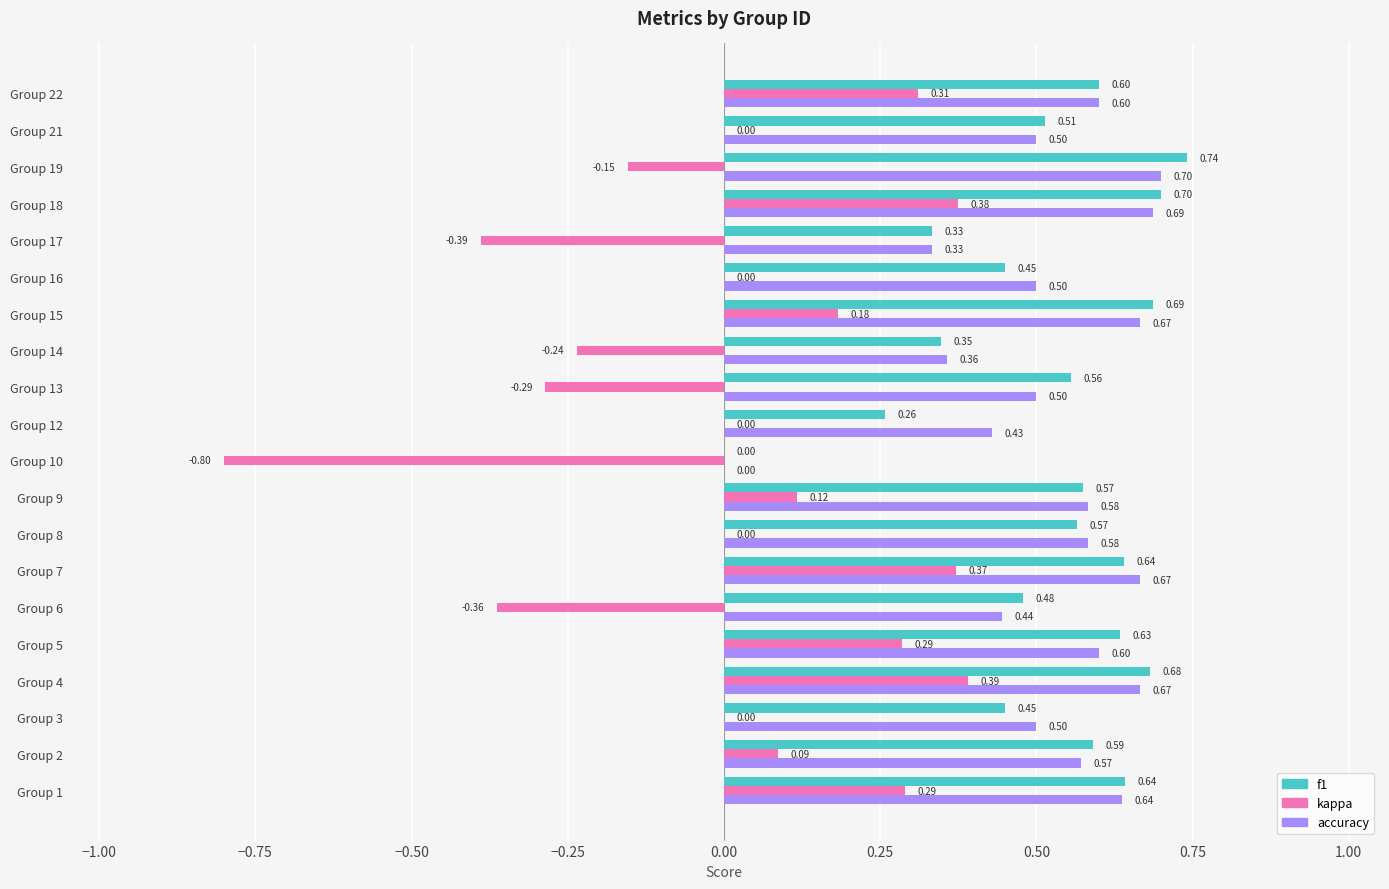

How many series are shown in this chart?

3